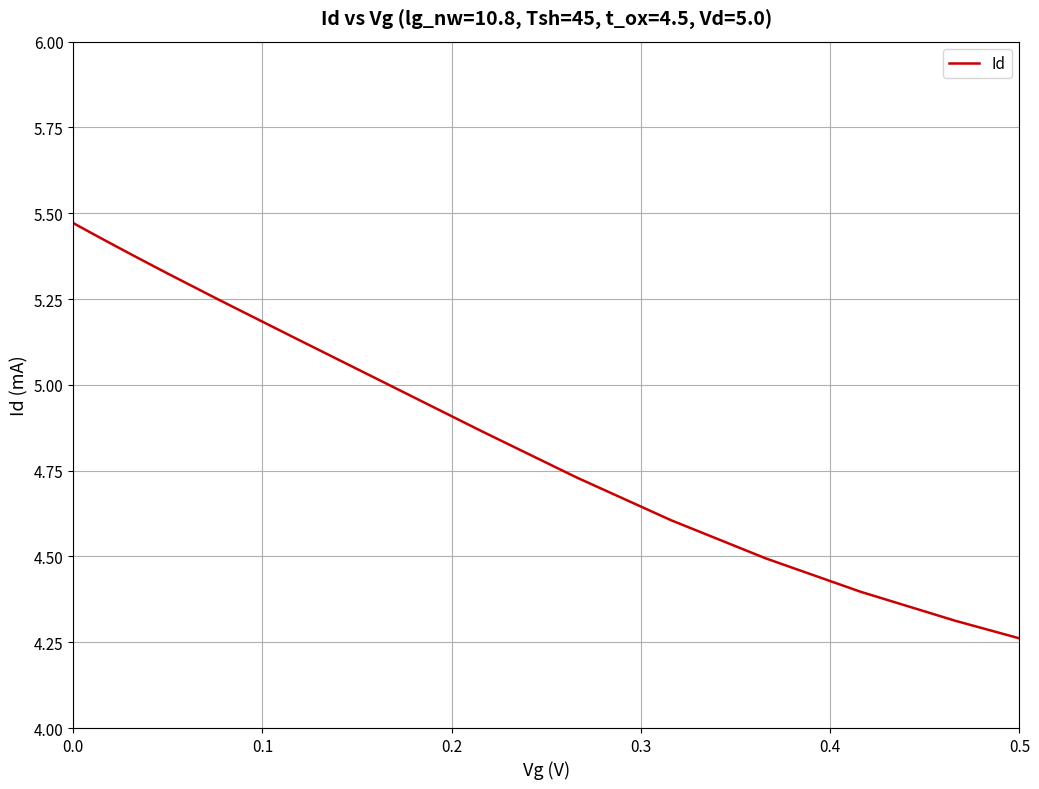

What is the difference between the maximum and minimum values?

1.2